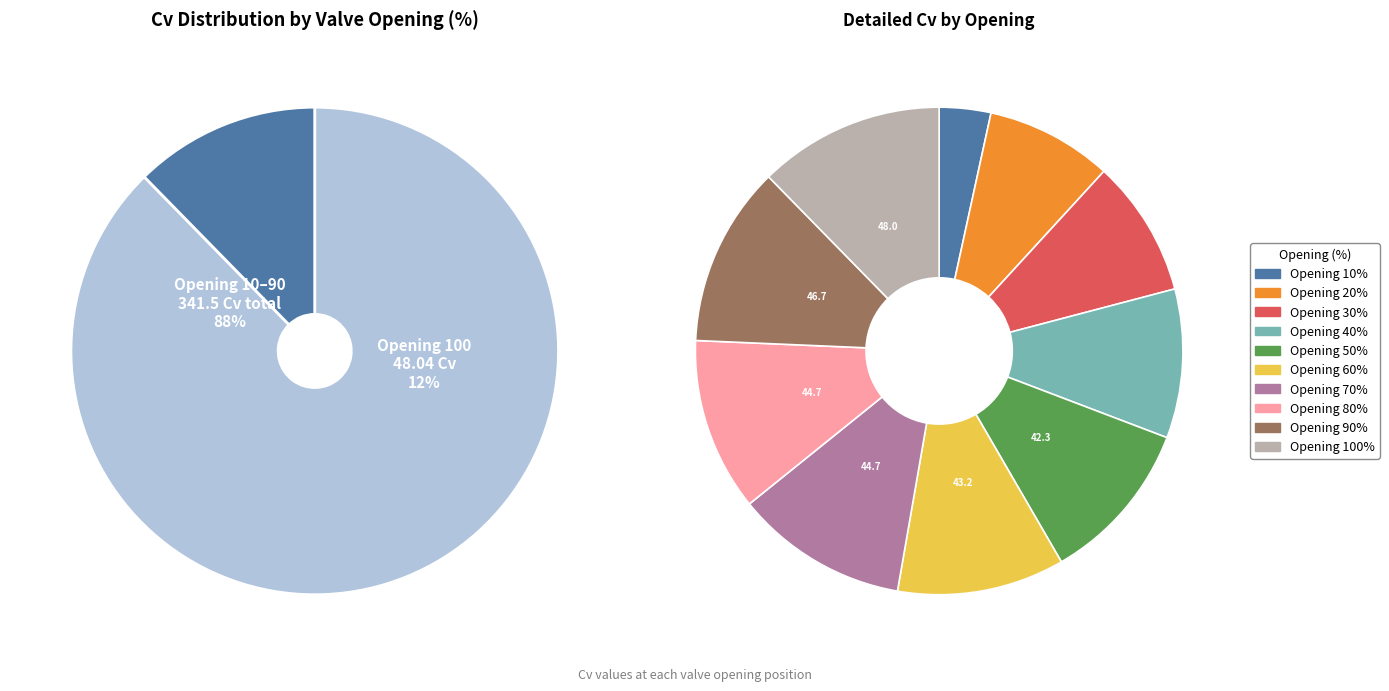

To the nearest percent, what is the difference between the largest and smallest slice percentages?

9%